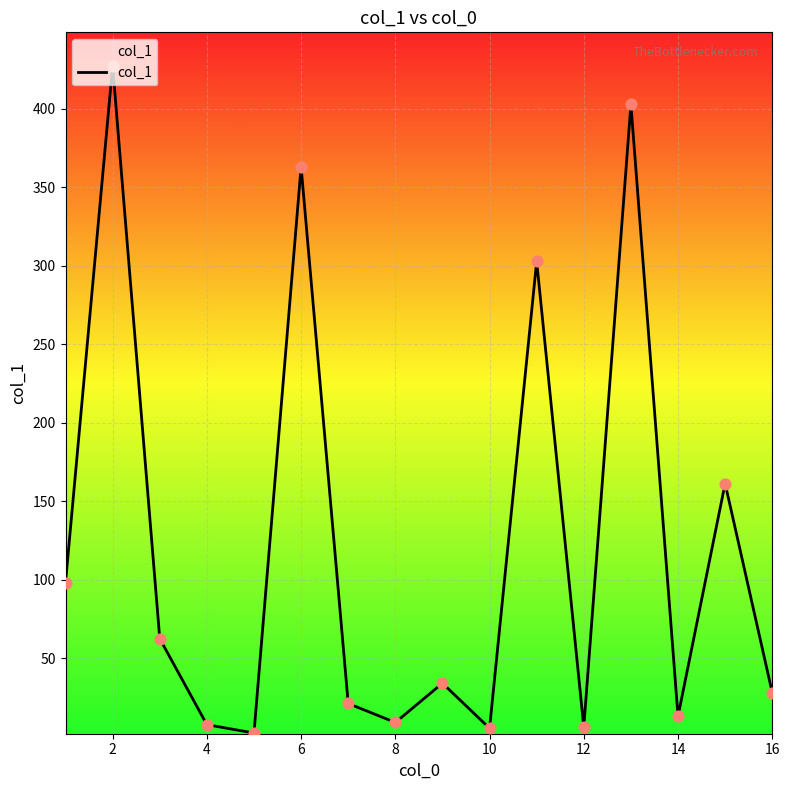

What is the difference between the maximum and minimum values?

424.9